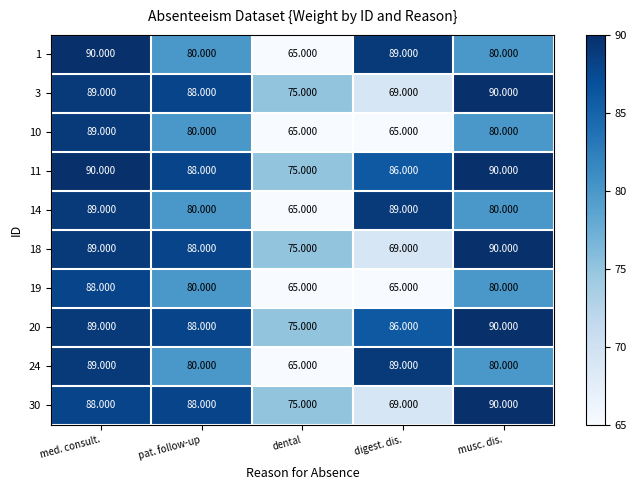

Is the value of 20 at pat. follow-up greater than the value of 1 at dental?

Yes